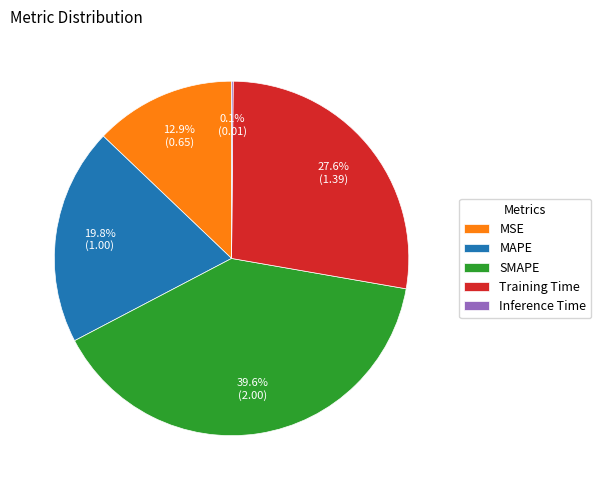

What is the total percentage of Training Time and SMAPE?

67.2%